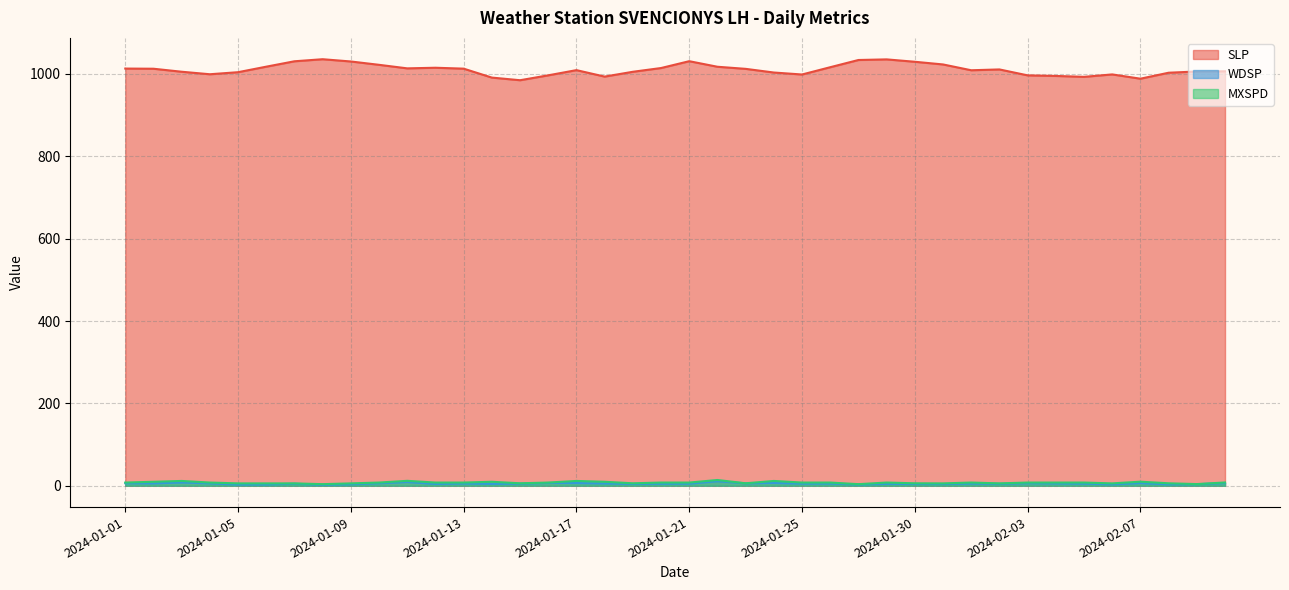

Is it true that MXSPD equals 2.1 at 2024-01-23?

False